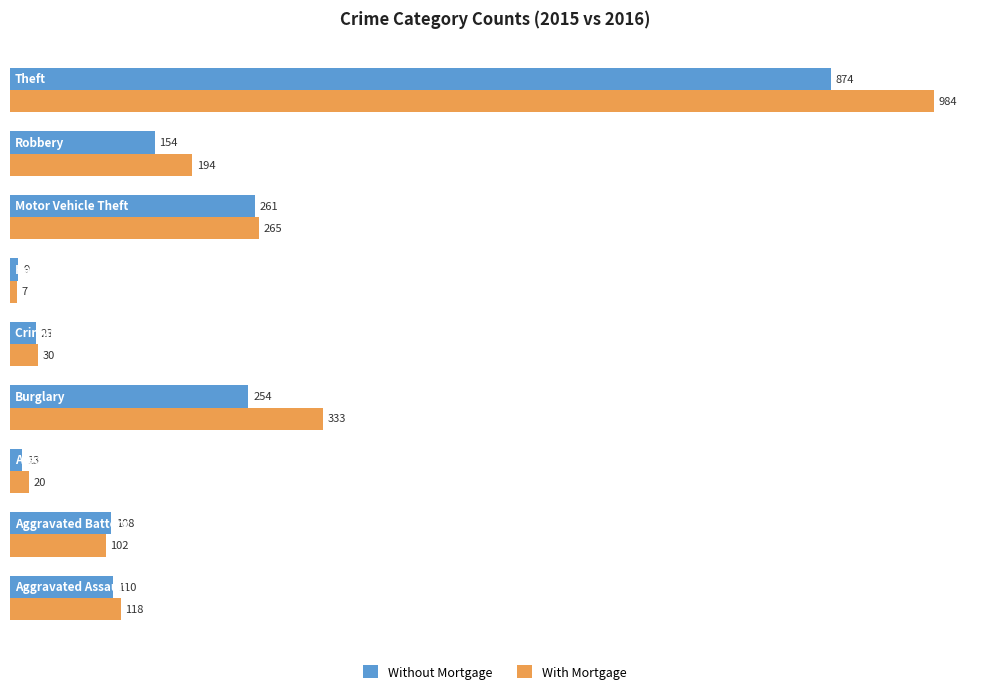

What is the average value of the With Mortgage series?

228